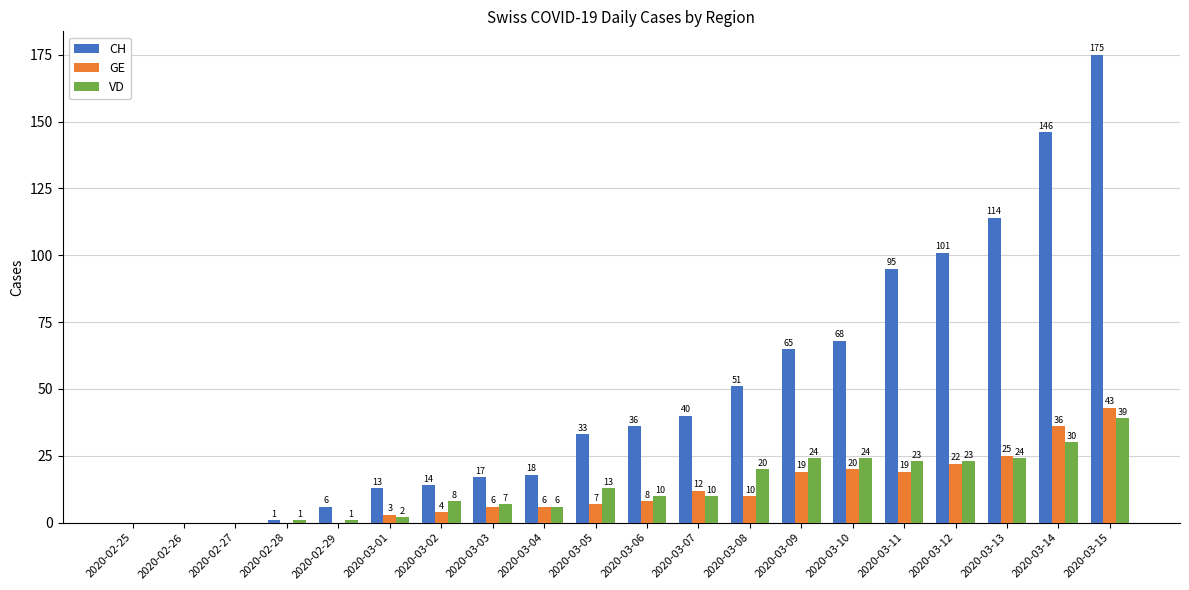

Reading left to right, transcribe all the data shown in this chart.

CH: 2020-02-25=0	2020-02-26=0	2020-02-27=0	2020-02-28=1	2020-02-29=6	2020-03-01=13	2020-03-02=14	2020-03-03=17	2020-03-04=18	2020-03-05=33	2020-03-06=36	2020-03-07=40	2020-03-08=51	2020-03-09=65	2020-03-10=68	2020-03-11=95	2020-03-12=101	2020-03-13=114	2020-03-14=146	2020-03-15=175
GE: 2020-02-25=0	2020-02-26=0	2020-02-27=0	2020-02-28=0	2020-02-29=0	2020-03-01=3	2020-03-02=4	2020-03-03=6	2020-03-04=6	2020-03-05=7	2020-03-06=8	2020-03-07=12	2020-03-08=10	2020-03-09=19	2020-03-10=20	2020-03-11=19	2020-03-12=22	2020-03-13=25	2020-03-14=36	2020-03-15=43
VD: 2020-02-25=0	2020-02-26=0	2020-02-27=0	2020-02-28=1	2020-02-29=1	2020-03-01=2	2020-03-02=8	2020-03-03=7	2020-03-04=6	2020-03-05=13	2020-03-06=10	2020-03-07=10	2020-03-08=20	2020-03-09=24	2020-03-10=24	2020-03-11=23	2020-03-12=23	2020-03-13=24	2020-03-14=30	2020-03-15=39